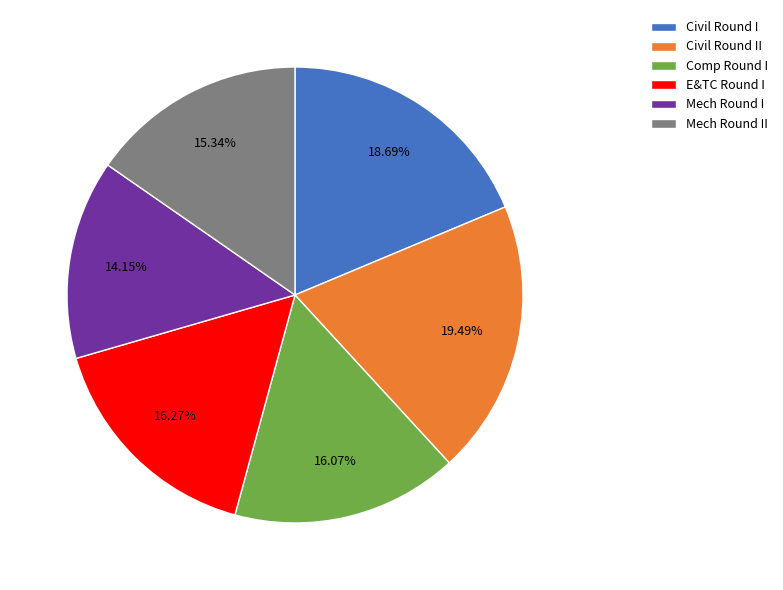

What portion of the pie excludes E&TC Round I?

83.7%